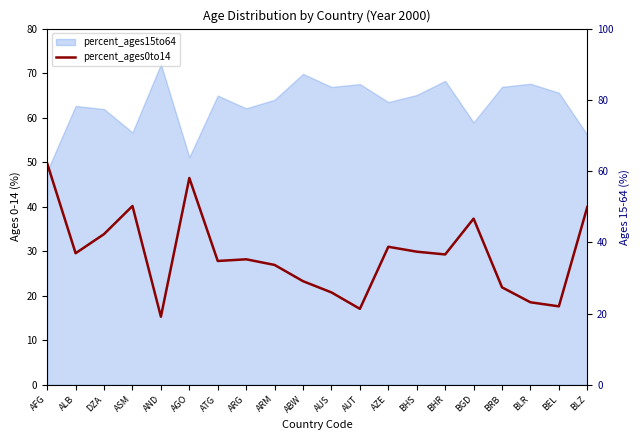

What is the difference between the values at BGD and ABW?

14.1